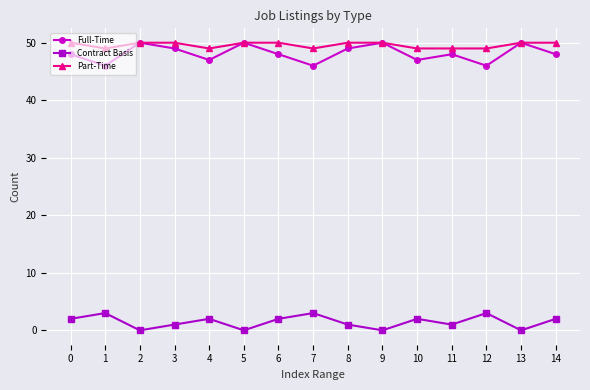

What is the value of the Part-Time point at the 8th from the left?

49